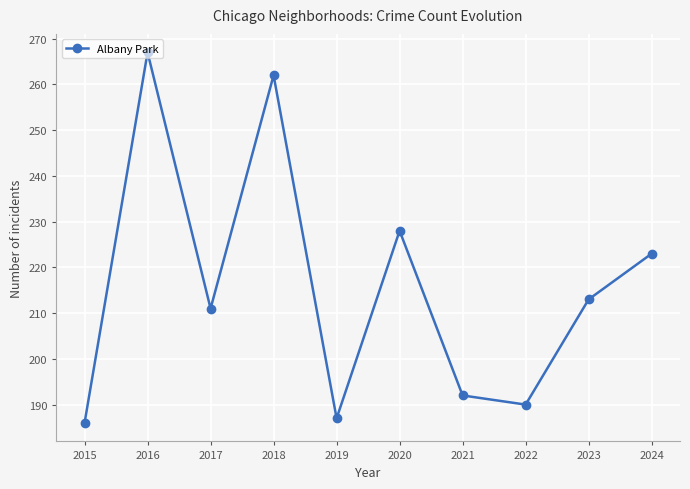

The value at 2016 is 267. True or false?

True